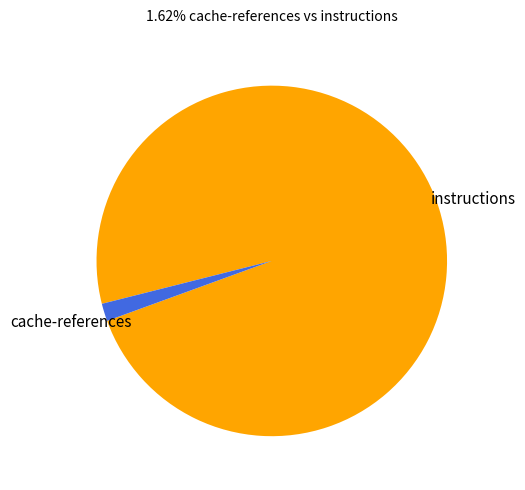

Do instructions and cache-references together represent more than half of the pie?

Yes